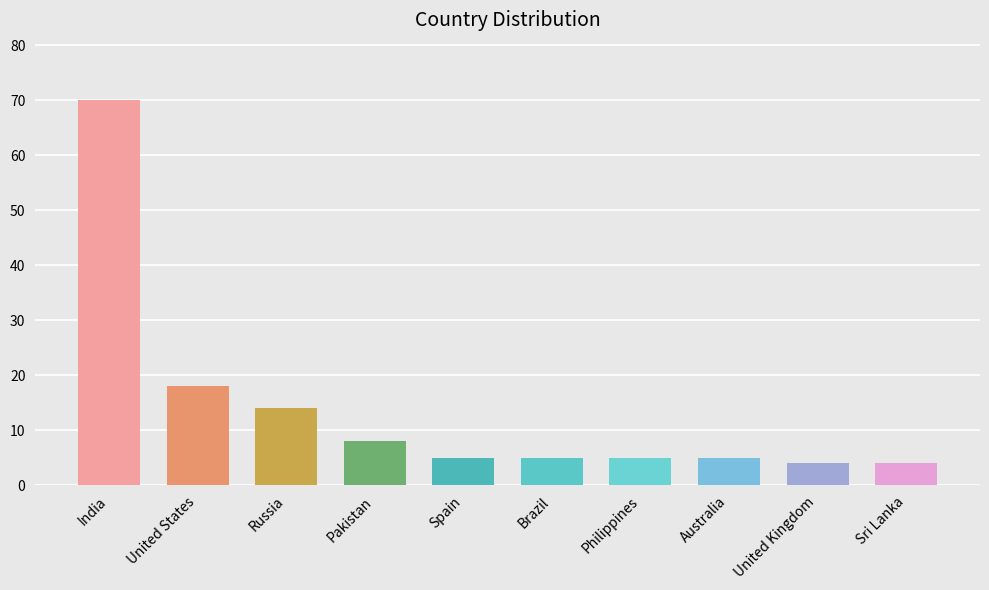

What is the maximum value shown in the chart?

70